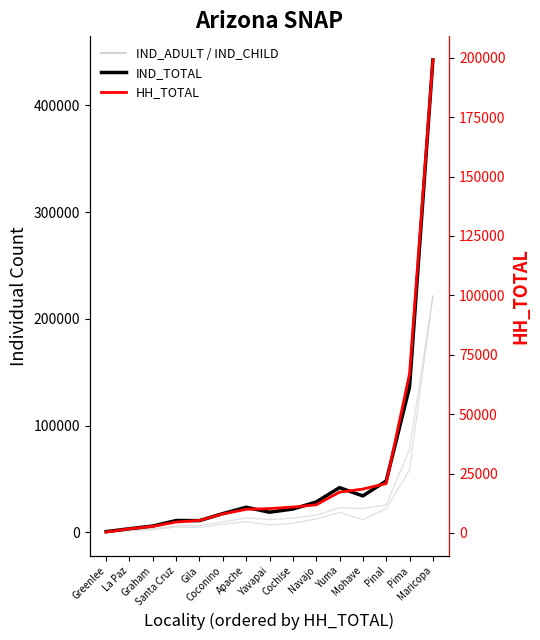

What are all the series names shown in the legend?

IND_ADULT, IND_CHILD, IND_TOTAL, HH_TOTAL